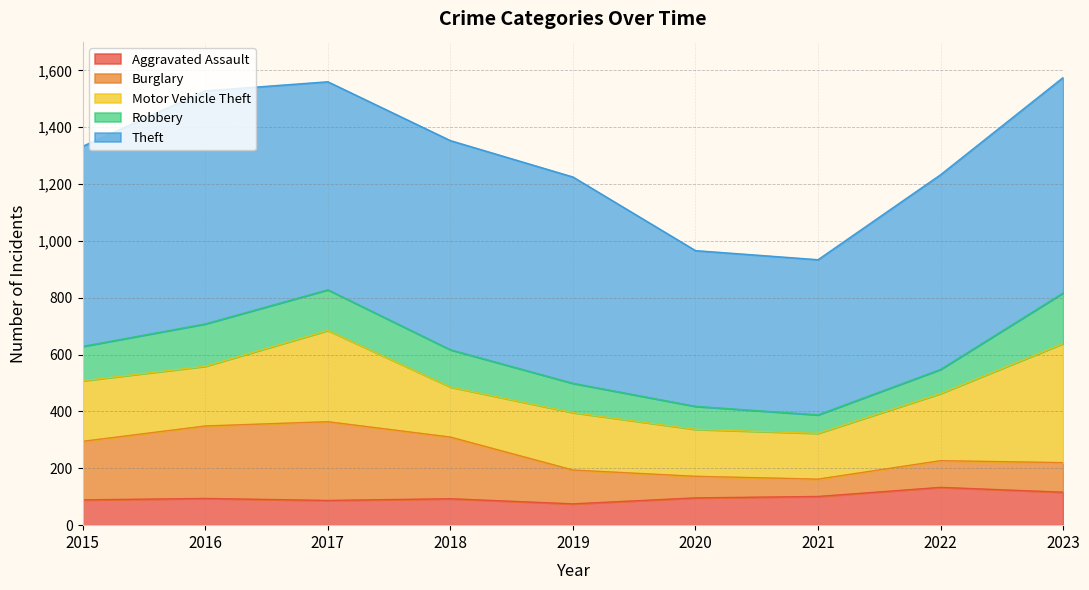

What is the difference between the Theft values at 2020 and 2021?

2